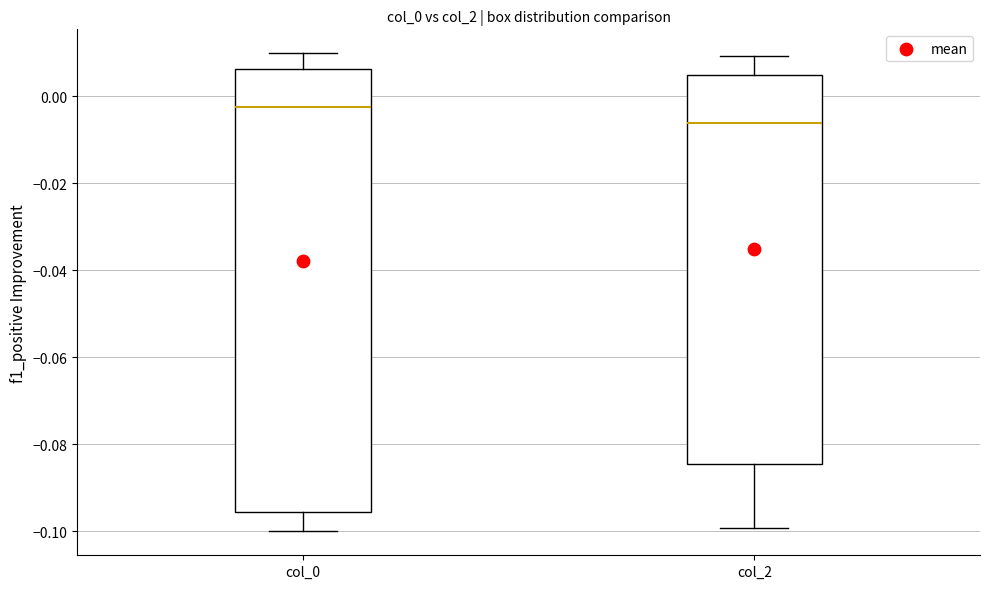

Comparing the boxes themselves (not the whiskers), which one is the tallest?

col_0